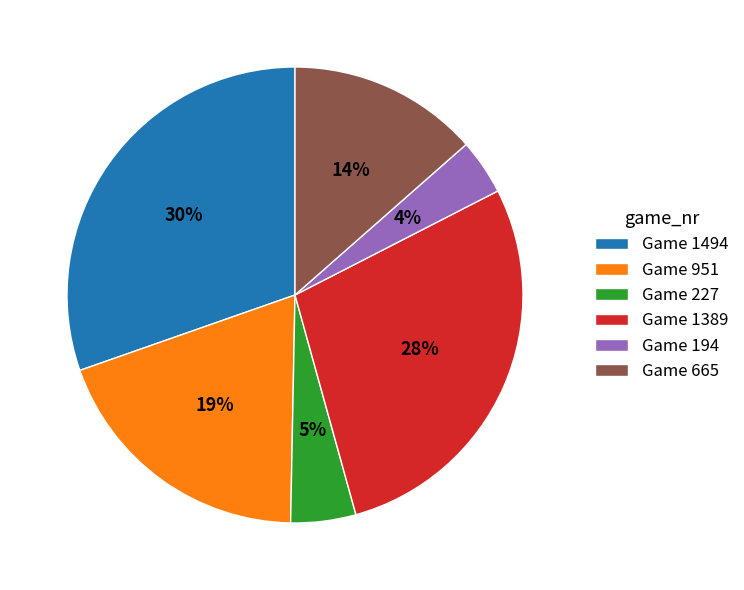

Count the number of slices in the pie.

6